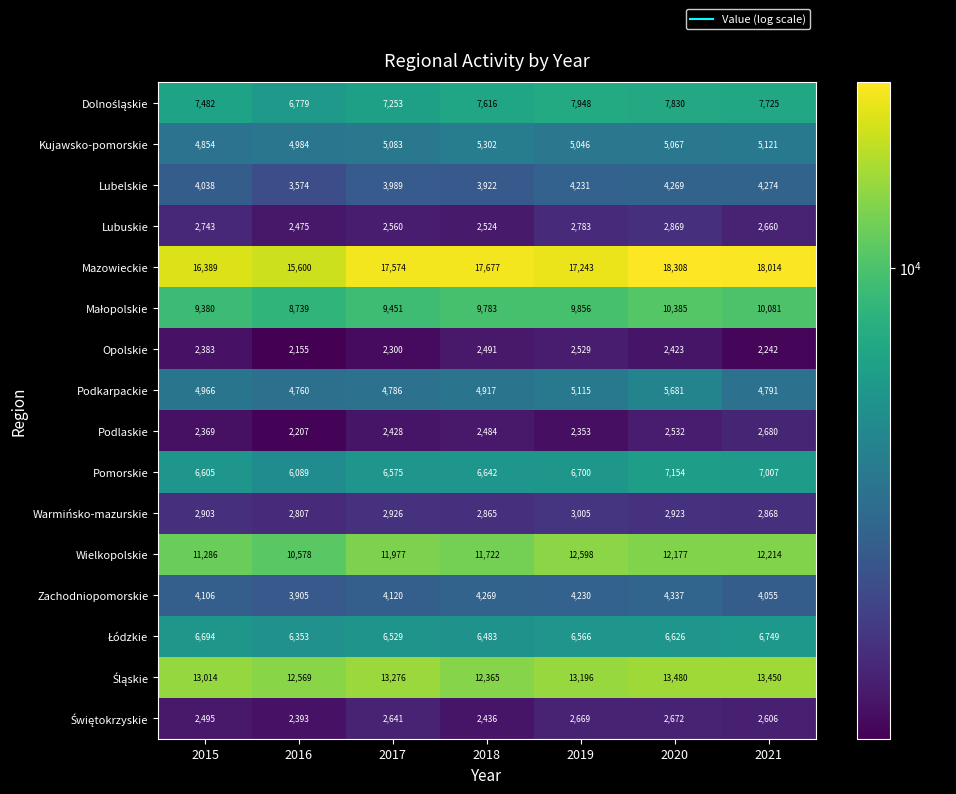

What is the average value of the Mazowieckie series?

17258